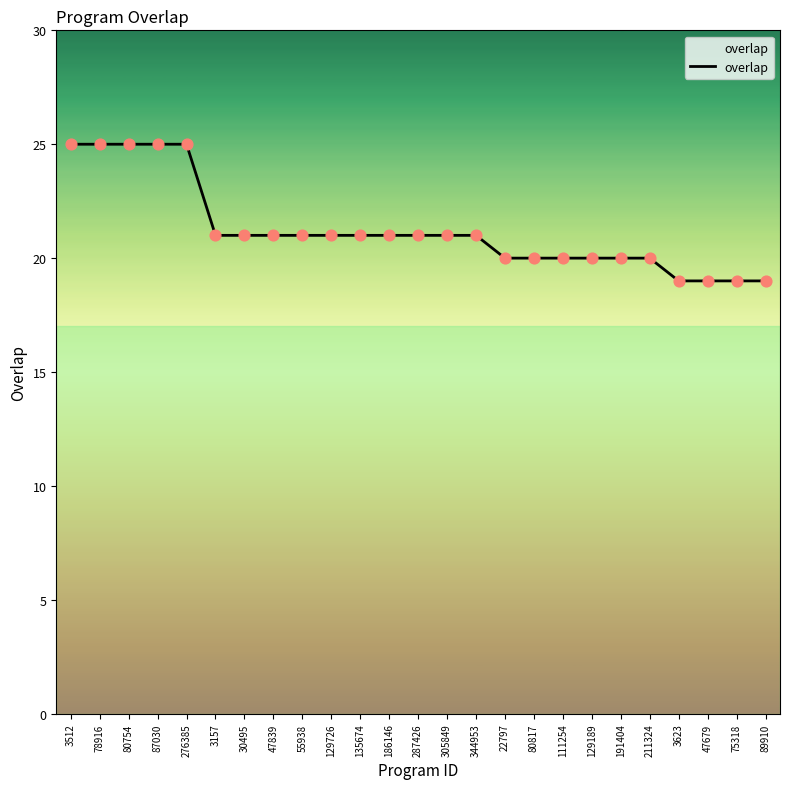

Approximately how many times larger is the value at 30495 compared to 3157?

1.0